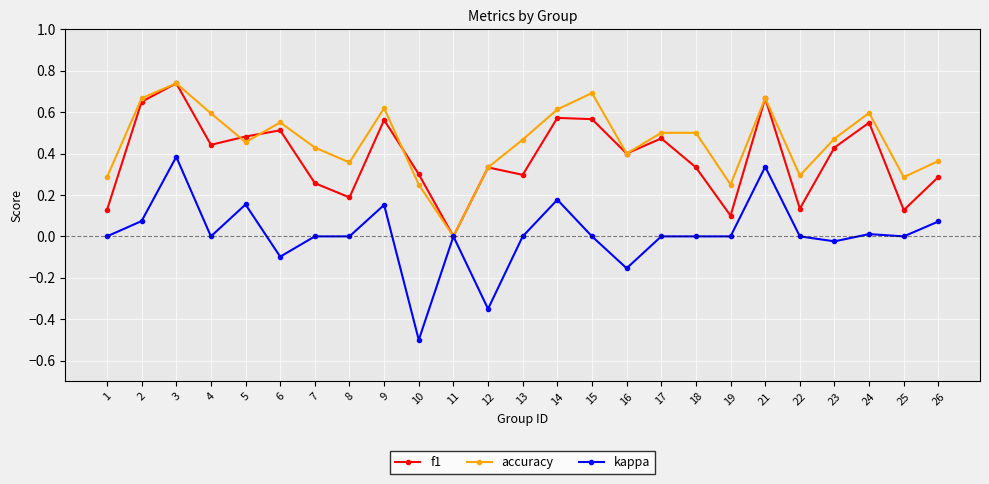

At which label does f1 reach its peak?

3